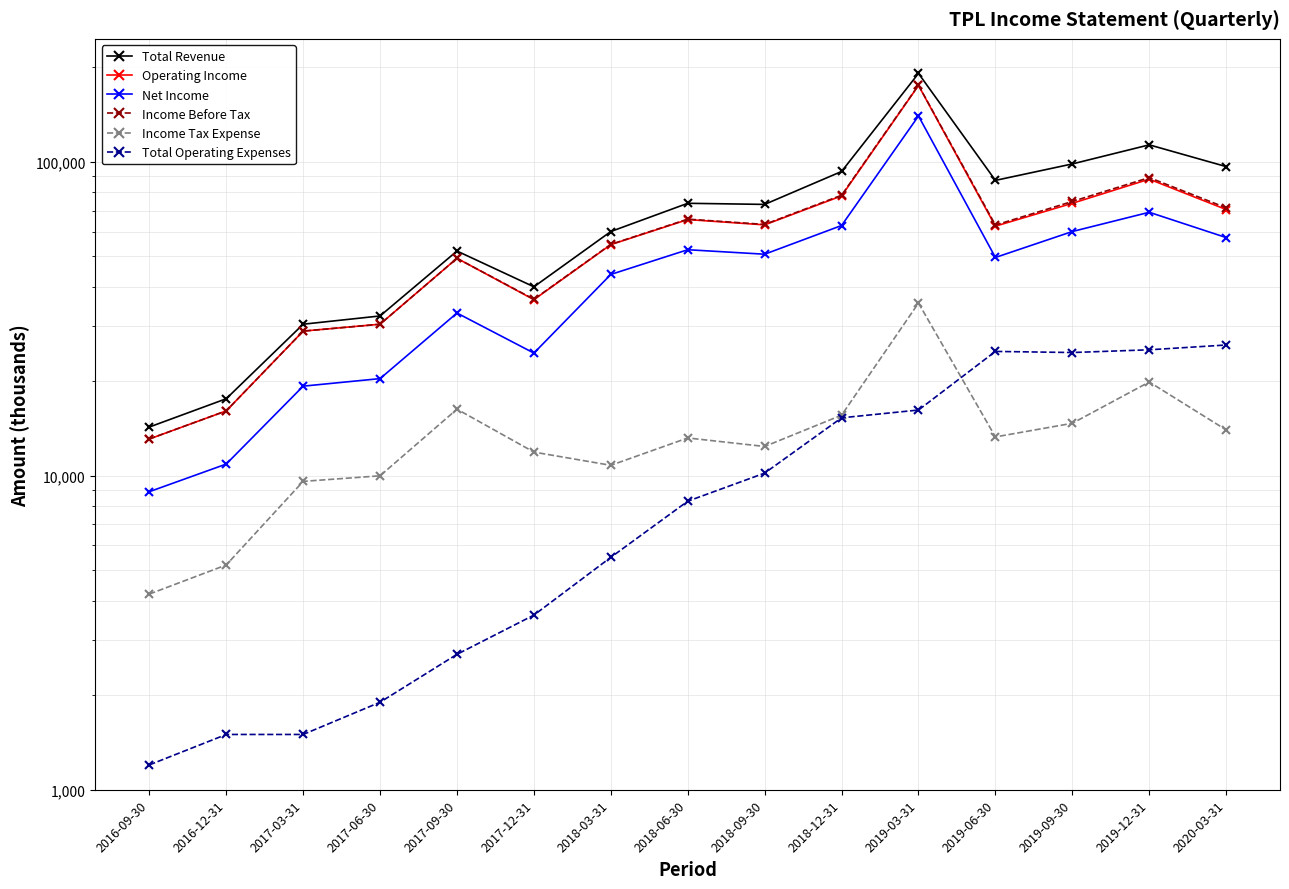

Rank the series by their maximum value, from highest to lowest.

Total Revenue, Income Before Tax, Operating Income, Net Income, Income Tax Expense, Total Operating Expenses